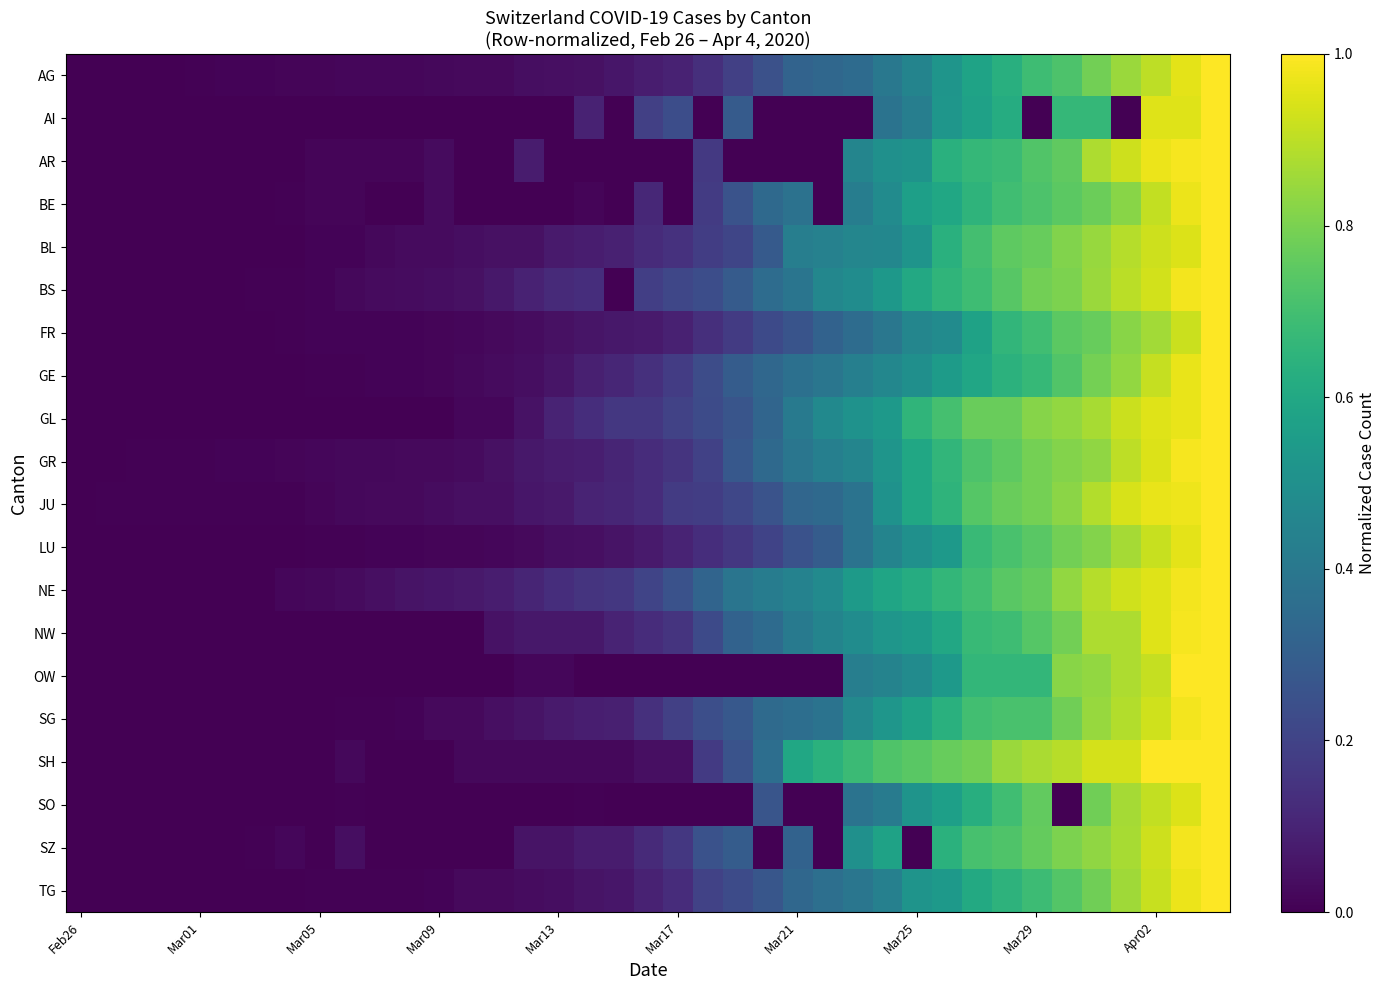

Reading left to right, what are all the values shown in this chart?

AG: 0.0	0.0	0.0	0.0	0.0	0.0	0.0	0.0	0.0	0.0	0.0	0.0	0.0	0.0	0.0	0.0	0.0	0.0	0.1	0.1	0.1	0.1	0.2	0.2	0.3	0.3	0.3	0.4	0.5	0.5	0.6	0.6	0.7	0.7	0.8	0.8	0.9	1.0	1.0
AI: 0.0	0.0	0.0	0.0	0.0	0.0	0.0	0.0	0.0	0.0	0.0	0.0	0.0	0.0	0.0	0.0	0.0	0.1	0.0	0.2	0.2	0.0	0.3	0.0	0.0	0.0	0.0	0.4	0.4	0.5	0.6	0.6	0.0	0.7	0.7	0.0	1.0	1.0	1.0
AR: 0.0	0.0	0.0	0.0	0.0	0.0	0.0	0.0	0.0	0.0	0.0	0.0	0.0	0.0	0.0	0.1	0.0	0.0	0.0	0.0	0.0	0.2	0.0	0.0	0.0	0.0	0.5	0.5	0.5	0.6	0.7	0.7	0.7	0.8	0.9	0.9	1.0	1.0	1.0
BE: 0.0	0.0	0.0	0.0	0.0	0.0	0.0	0.0	0.0	0.0	0.0	0.0	0.0	0.0	0.0	0.0	0.0	0.0	0.0	0.1	0.0	0.2	0.3	0.3	0.4	0.0	0.4	0.5	0.6	0.6	0.6	0.7	0.7	0.7	0.8	0.8	0.9	1.0	1.0
BL: 0.0	0.0	0.0	0.0	0.0	0.0	0.0	0.0	0.0	0.0	0.0	0.0	0.0	0.0	0.0	0.0	0.1	0.1	0.1	0.1	0.1	0.2	0.2	0.3	0.4	0.4	0.5	0.5	0.5	0.6	0.7	0.8	0.8	0.8	0.8	0.9	0.9	0.9	1.0
BS: 0.0	0.0	0.0	0.0	0.0	0.0	0.0	0.0	0.0	0.0	0.0	0.0	0.0	0.0	0.1	0.1	0.1	0.1	0.0	0.2	0.2	0.2	0.3	0.4	0.4	0.5	0.5	0.5	0.6	0.7	0.7	0.7	0.8	0.8	0.9	0.9	0.9	1.0	1.0
FR: 0.0	0.0	0.0	0.0	0.0	0.0	0.0	0.0	0.0	0.0	0.0	0.0	0.0	0.0	0.0	0.0	0.0	0.1	0.1	0.1	0.1	0.1	0.2	0.2	0.3	0.3	0.4	0.4	0.5	0.5	0.6	0.7	0.7	0.7	0.8	0.8	0.9	0.9	1.0
GE: 0.0	0.0	0.0	0.0	0.0	0.0	0.0	0.0	0.0	0.0	0.0	0.0	0.0	0.0	0.0	0.0	0.1	0.1	0.1	0.1	0.2	0.2	0.3	0.3	0.4	0.4	0.4	0.5	0.5	0.5	0.6	0.6	0.7	0.7	0.8	0.8	0.9	1.0	1.0
GL: 0.0	0.0	0.0	0.0	0.0	0.0	0.0	0.0	0.0	0.0	0.0	0.0	0.0	0.0	0.0	0.0	0.1	0.1	0.2	0.2	0.2	0.2	0.3	0.3	0.4	0.5	0.5	0.5	0.7	0.7	0.8	0.8	0.8	0.8	0.9	0.9	1.0	1.0	1.0
GR: 0.0	0.0	0.0	0.0	0.0	0.0	0.0	0.0	0.0	0.0	0.0	0.0	0.0	0.0	0.0	0.1	0.1	0.1	0.1	0.1	0.2	0.2	0.3	0.3	0.4	0.4	0.5	0.5	0.6	0.7	0.7	0.8	0.8	0.8	0.8	0.9	0.9	1.0	1.0
JU: 0.0	0.0	0.0	0.0	0.0	0.0	0.0	0.0	0.0	0.0	0.0	0.0	0.0	0.0	0.0	0.1	0.1	0.1	0.1	0.1	0.2	0.2	0.2	0.3	0.3	0.3	0.4	0.5	0.6	0.7	0.7	0.8	0.8	0.8	0.9	0.9	1.0	1.0	1.0
LU: 0.0	0.0	0.0	0.0	0.0	0.0	0.0	0.0	0.0	0.0	0.0	0.0	0.0	0.0	0.0	0.0	0.0	0.0	0.1	0.1	0.1	0.1	0.2	0.2	0.3	0.3	0.4	0.5	0.5	0.5	0.7	0.7	0.7	0.8	0.8	0.9	0.9	1.0	1.0
NE: 0.0	0.0	0.0	0.0	0.0	0.0	0.0	0.0	0.0	0.0	0.0	0.1	0.1	0.1	0.1	0.1	0.1	0.2	0.2	0.2	0.3	0.3	0.4	0.4	0.4	0.5	0.5	0.6	0.6	0.7	0.7	0.7	0.8	0.8	0.9	0.9	1.0	1.0	1.0
NW: 0.0	0.0	0.0	0.0	0.0	0.0	0.0	0.0	0.0	0.0	0.0	0.0	0.0	0.0	0.1	0.1	0.1	0.1	0.1	0.1	0.1	0.2	0.3	0.3	0.4	0.5	0.5	0.5	0.6	0.6	0.7	0.7	0.7	0.8	0.9	0.9	0.9	1.0	1.0
OW: 0.0	0.0	0.0	0.0	0.0	0.0	0.0	0.0	0.0	0.0	0.0	0.0	0.0	0.0	0.0	0.0	0.0	0.0	0.0	0.0	0.0	0.0	0.0	0.0	0.0	0.0	0.4	0.4	0.5	0.5	0.7	0.7	0.7	0.8	0.8	0.9	0.9	1.0	1.0
SG: 0.0	0.0	0.0	0.0	0.0	0.0	0.0	0.0	0.0	0.0	0.0	0.0	0.0	0.0	0.0	0.1	0.1	0.1	0.1	0.1	0.2	0.2	0.3	0.3	0.4	0.4	0.5	0.5	0.6	0.6	0.7	0.7	0.7	0.8	0.8	0.9	0.9	1.0	1.0
SH: 0.0	0.0	0.0	0.0	0.0	0.0	0.0	0.0	0.0	0.0	0.0	0.0	0.0	0.0	0.0	0.0	0.0	0.0	0.0	0.0	0.0	0.2	0.3	0.4	0.6	0.6	0.7	0.7	0.7	0.8	0.8	0.9	0.9	0.9	0.9	0.9	1.0	1.0	1.0
SO: 0.0	0.0	0.0	0.0	0.0	0.0	0.0	0.0	0.0	0.0	0.0	0.0	0.0	0.0	0.0	0.0	0.0	0.0	0.0	0.0	0.0	0.0	0.0	0.3	0.0	0.0	0.4	0.4	0.5	0.6	0.6	0.7	0.8	0.0	0.8	0.9	0.9	0.9	1.0
SZ: 0.0	0.0	0.0	0.0	0.0	0.0	0.0	0.0	0.0	0.0	0.0	0.0	0.0	0.0	0.0	0.1	0.1	0.1	0.1	0.1	0.2	0.2	0.3	0.0	0.3	0.0	0.5	0.6	0.0	0.6	0.7	0.7	0.8	0.8	0.8	0.9	0.9	1.0	1.0
TG: 0.0	0.0	0.0	0.0	0.0	0.0	0.0	0.0	0.0	0.0	0.0	0.0	0.0	0.0	0.0	0.0	0.0	0.1	0.1	0.1	0.1	0.2	0.2	0.3	0.3	0.4	0.4	0.4	0.5	0.5	0.6	0.6	0.7	0.7	0.8	0.9	0.9	1.0	1.0